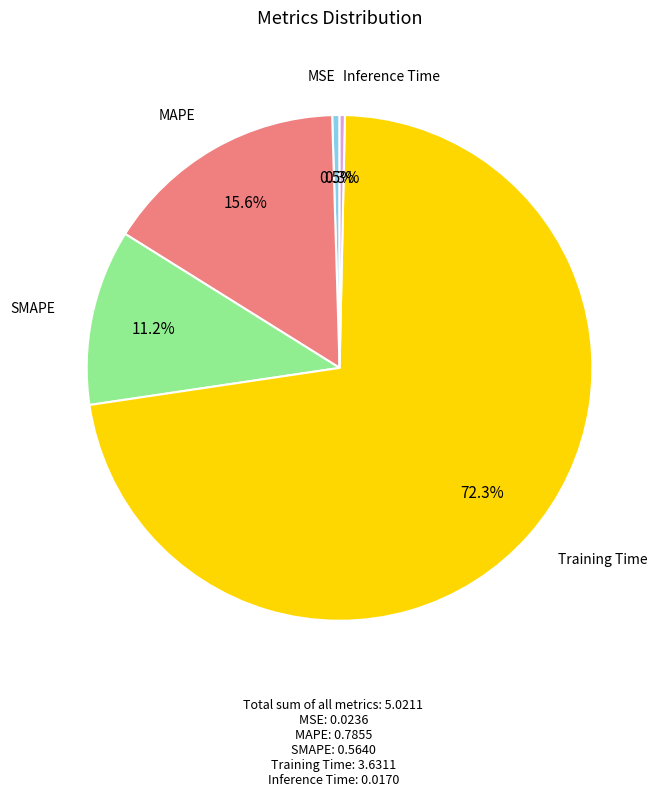

To the nearest percent, what is the average slice percentage?

20%